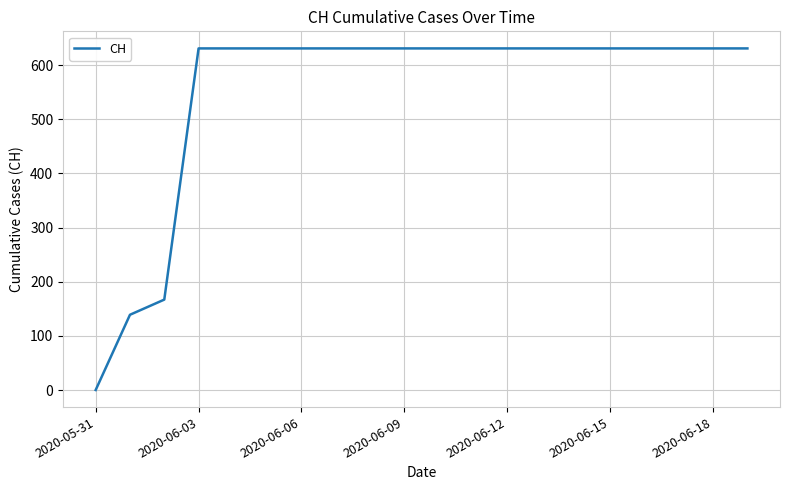

How many values are above zero?

19